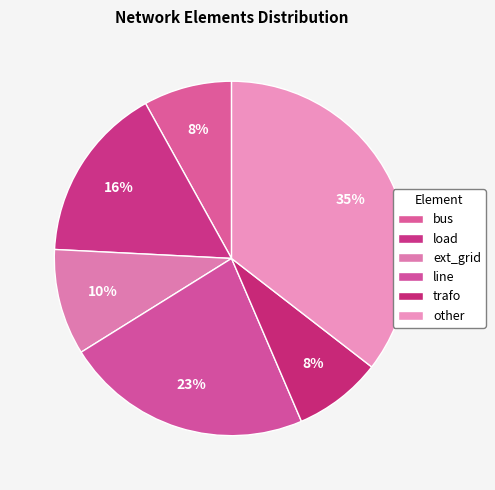

Count the number of slices in the pie.

6